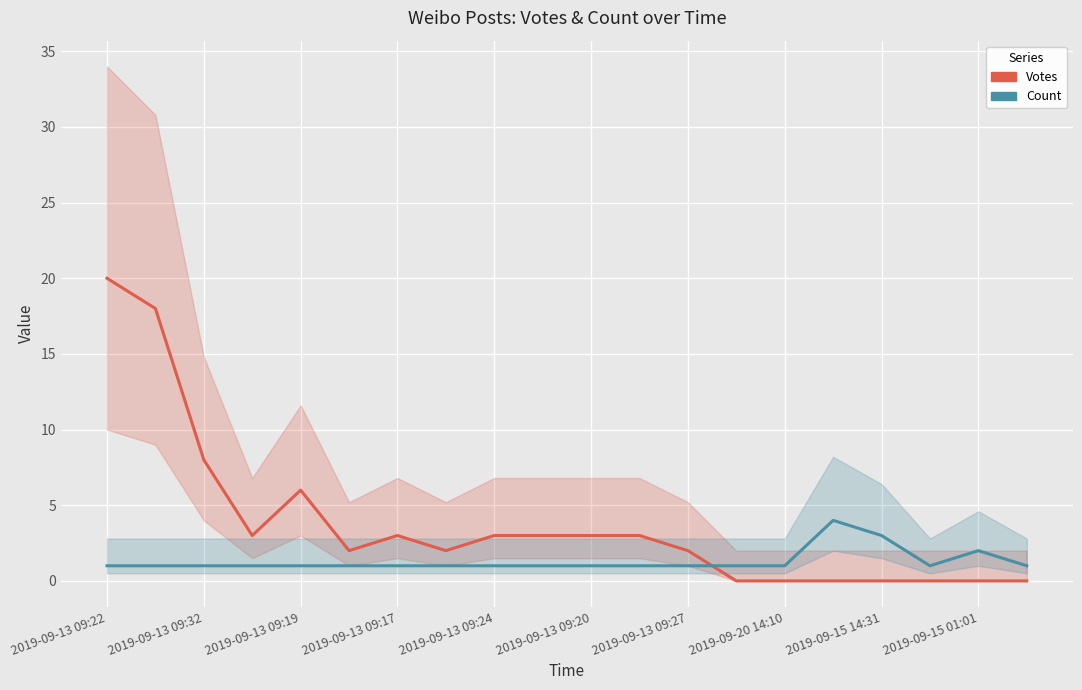

Is it true that Count equals 1 at 11?

True